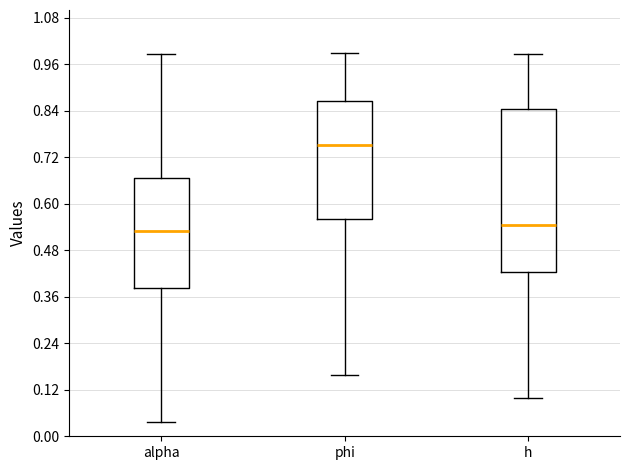

Reading left to right, transcribe this box plot: for each box, give where its median line is, the range the box spans, and where its two whiskers end, as read against the y-axis. The values are not printed on the chart, so give them approximately, as read against the axis.

alpha: median 0.52, box 0.38 to 0.66, whiskers 0.04 to 0.98
phi: median 0.76, box 0.56 to 0.86, whiskers 0.16 to 0.98
h: median 0.54, box 0.42 to 0.84, whiskers 0.10 to 0.98